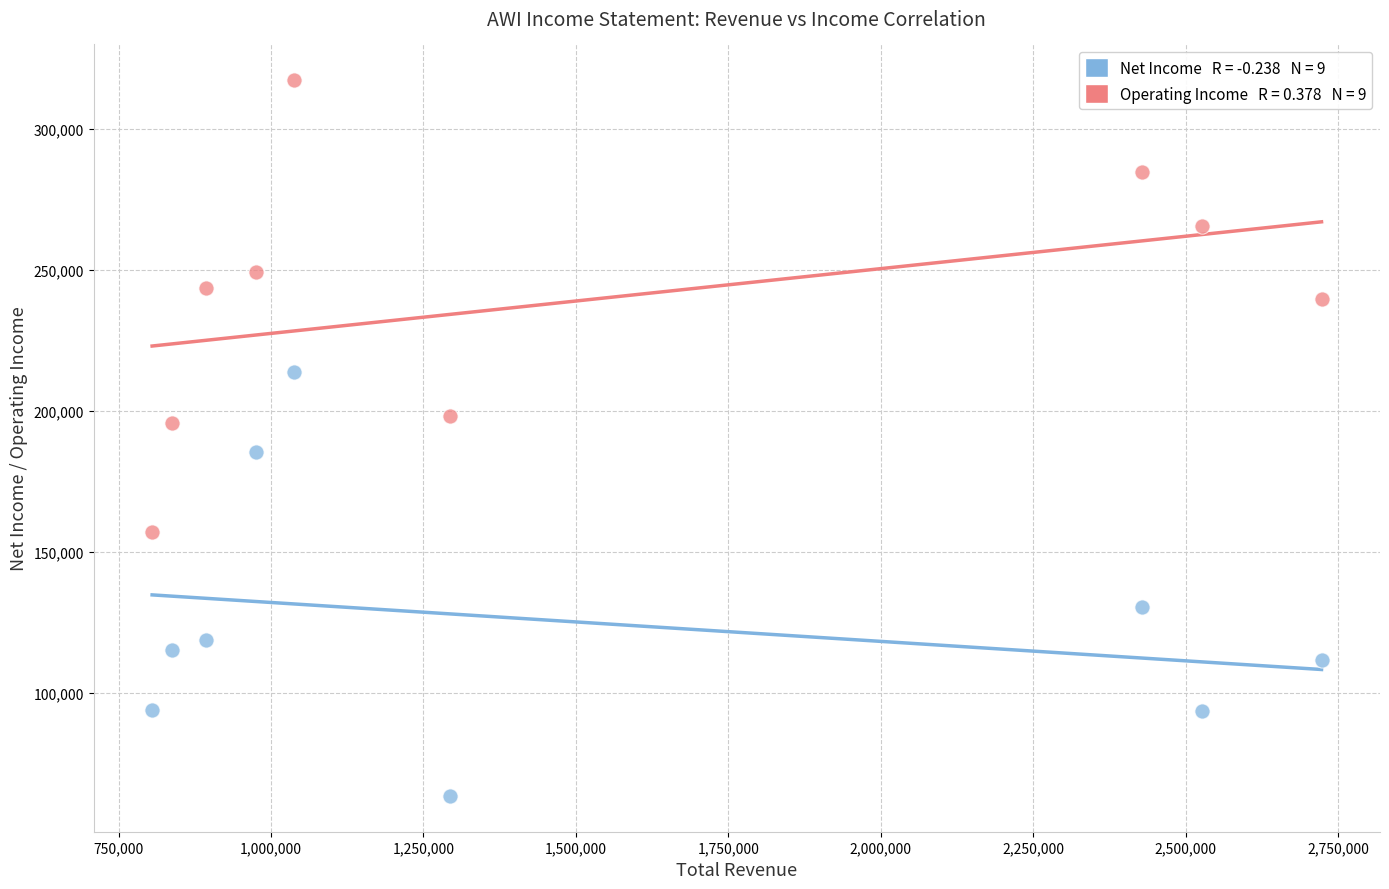

Across all data points, what is the range of Y values (max minus min)?

254000